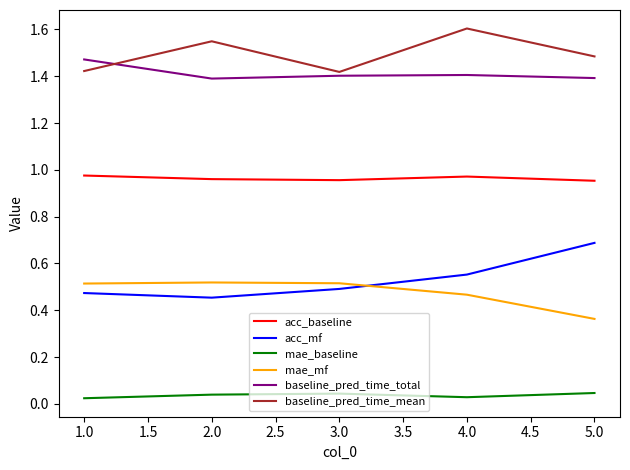

Is it true that baseline_pred_time_total equals 2.5 at 5.0?

False